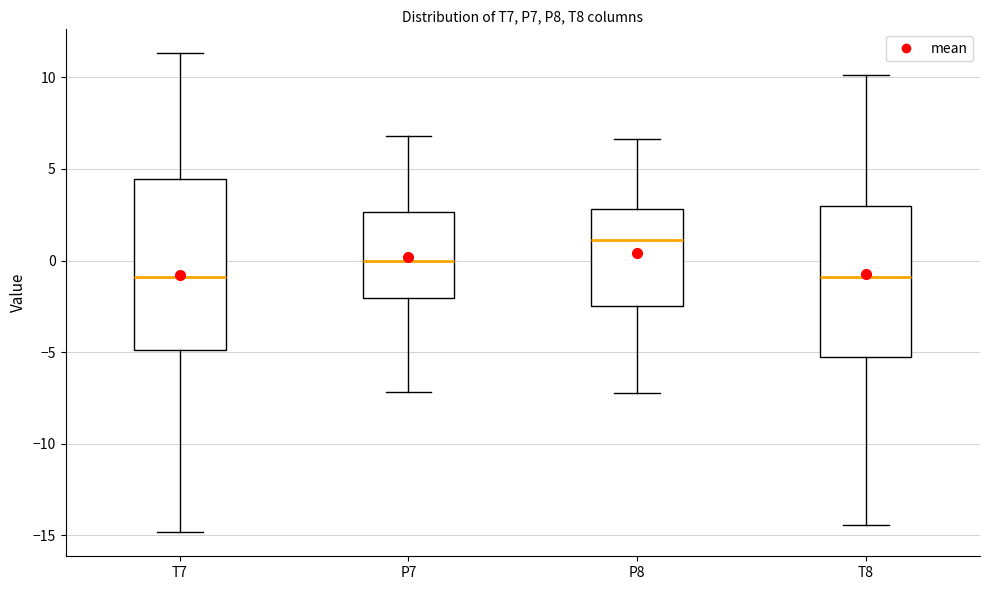

Comparing the boxes themselves (not the whiskers), which one is the tallest?

T7